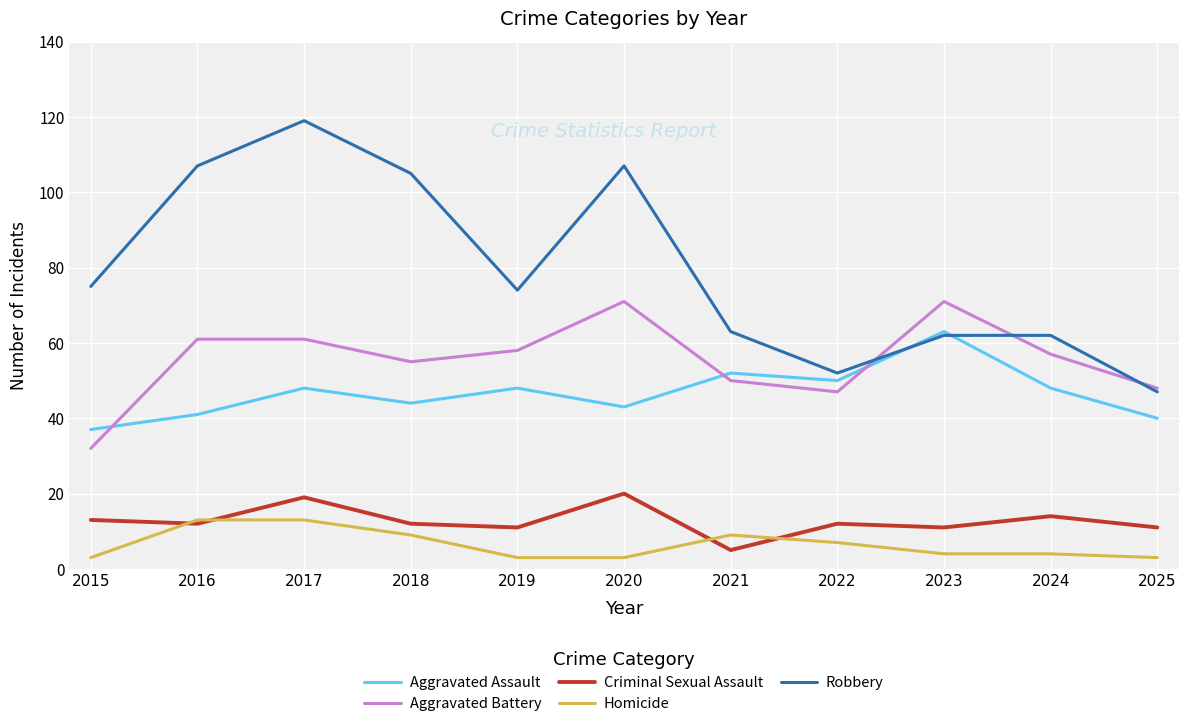

What is the minimum value for Homicide?

3